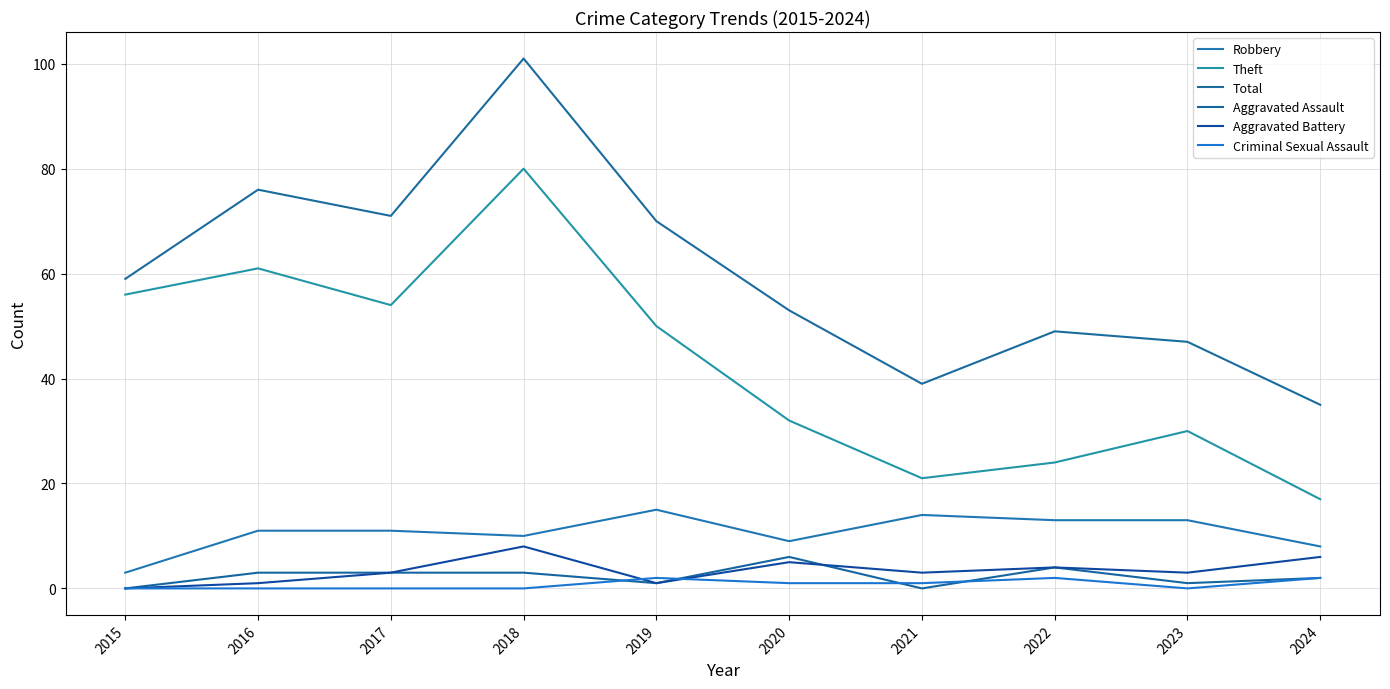

Is it true that Total equals 49 at 2022?

True